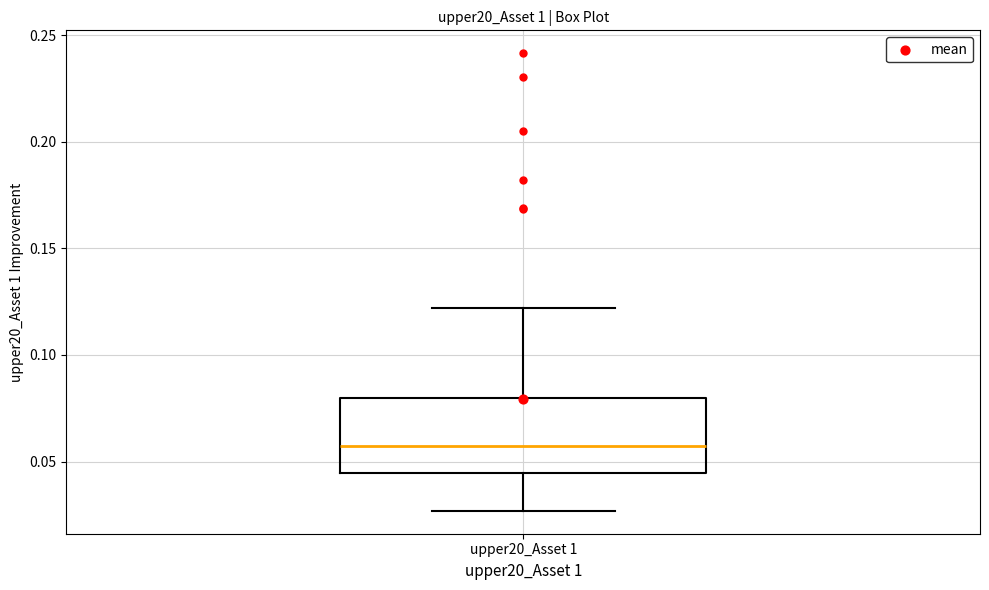

Transcribe this box plot: give where the median line is, the range the box spans, and where the two whiskers end, as read against the y-axis. The values are not printed on the chart, so give them approximately, as read against the axis.

median 0.055, box 0.045 to 0.080, whiskers 0.025 to 0.120